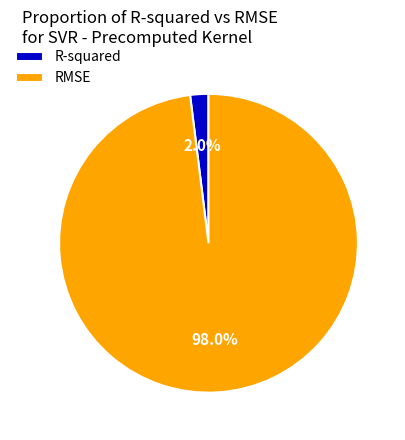

Does any single category account for the majority?

Yes